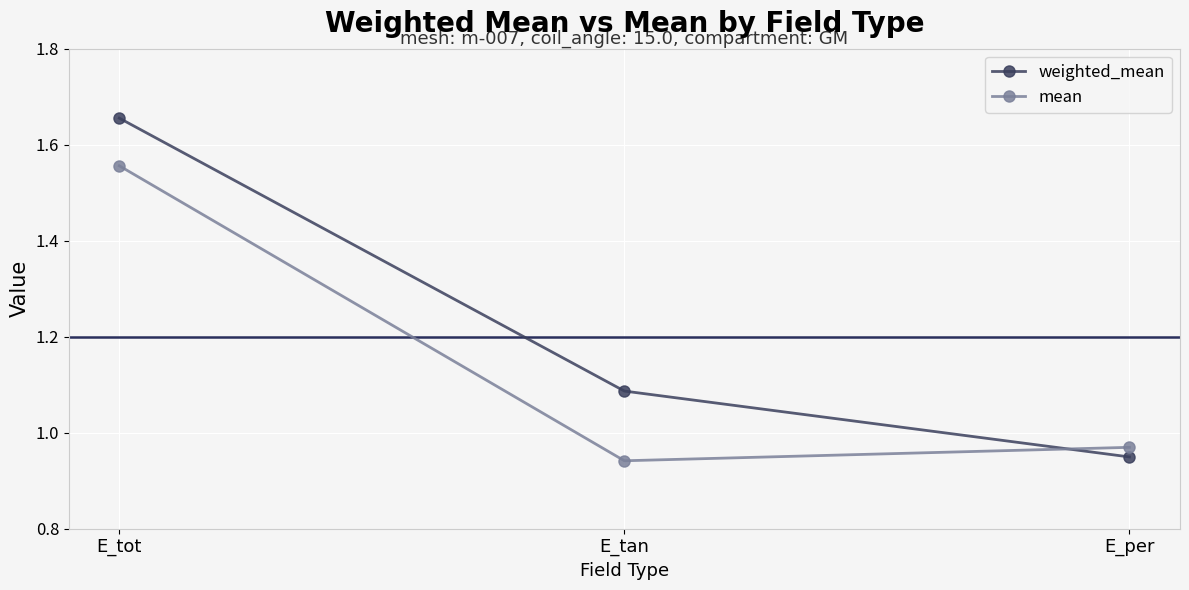

Rank the categories by mean value from highest to lowest.

E_tot, E_per, E_tan